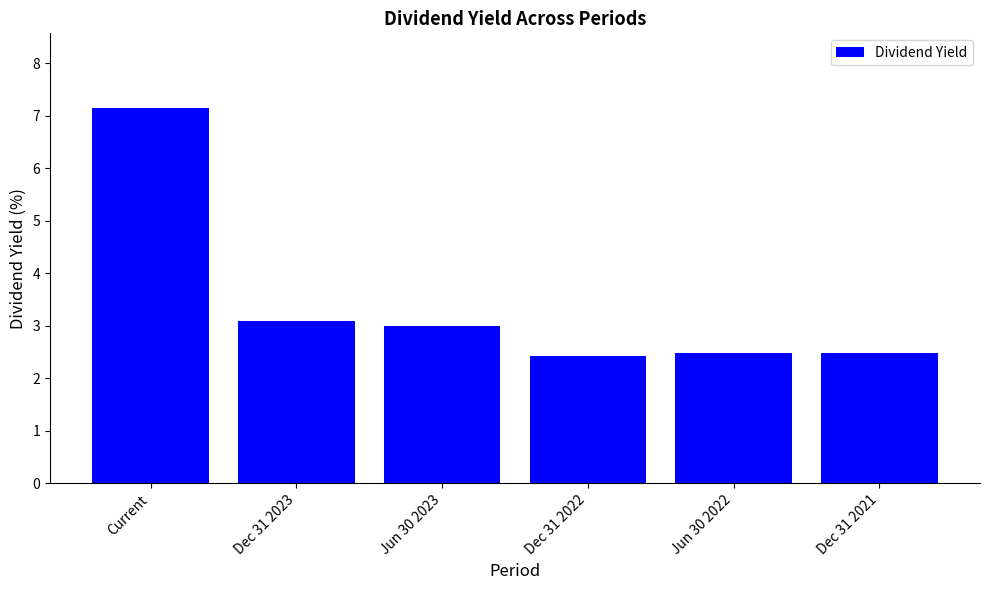

What is the label of the 2nd bar from the right?

Jun 30 2022